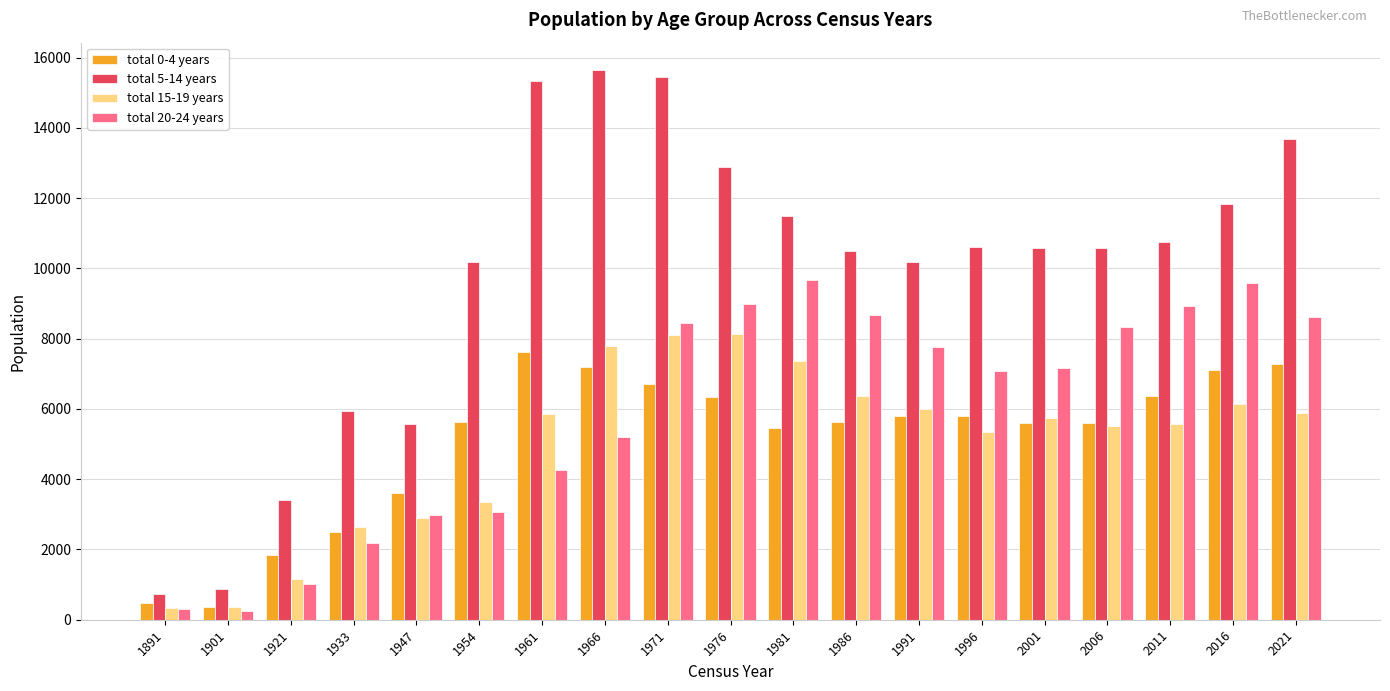

What is the average value of the total 20-24 years series?

5923